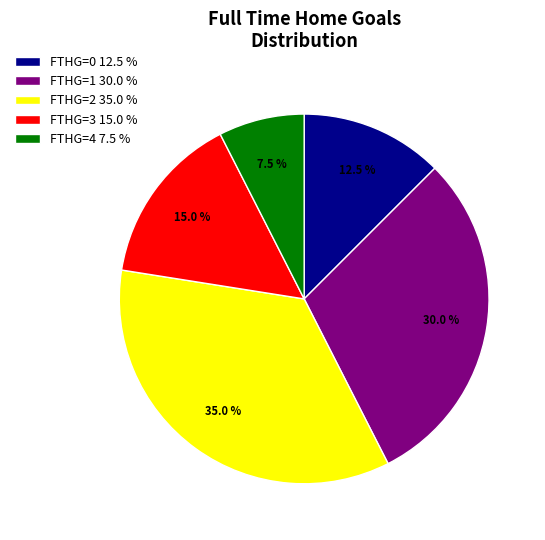

What is the largest slice in the pie chart?

FTHG=2 35.0 %